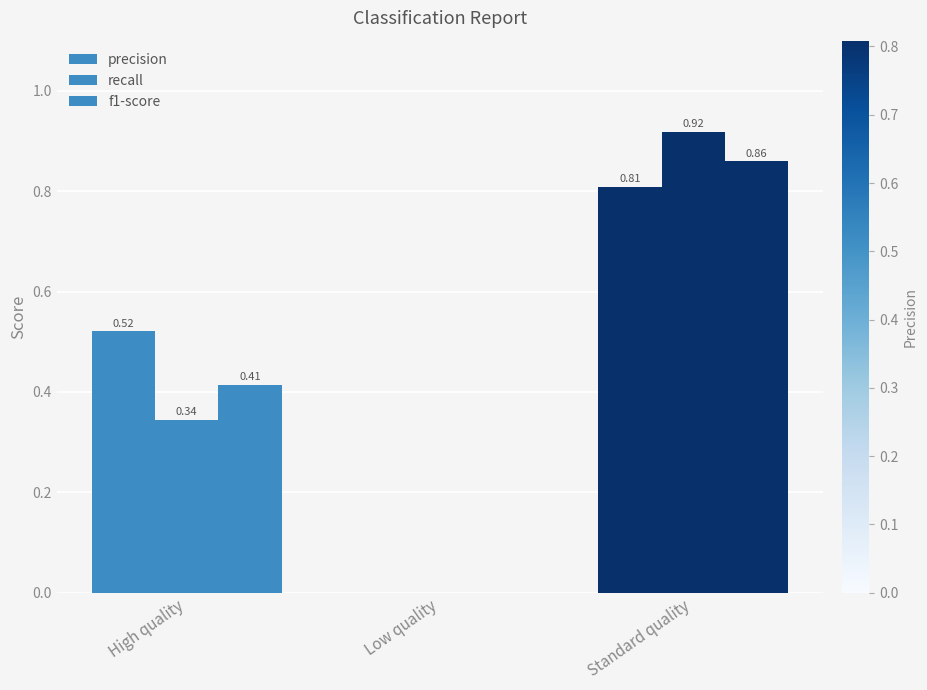

The value of f1-score at High quality is 0.2. True or false?

False